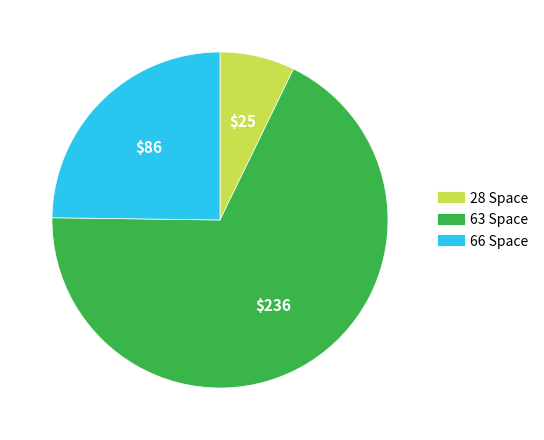

Is there any slice that represents more than half of the pie?

Yes